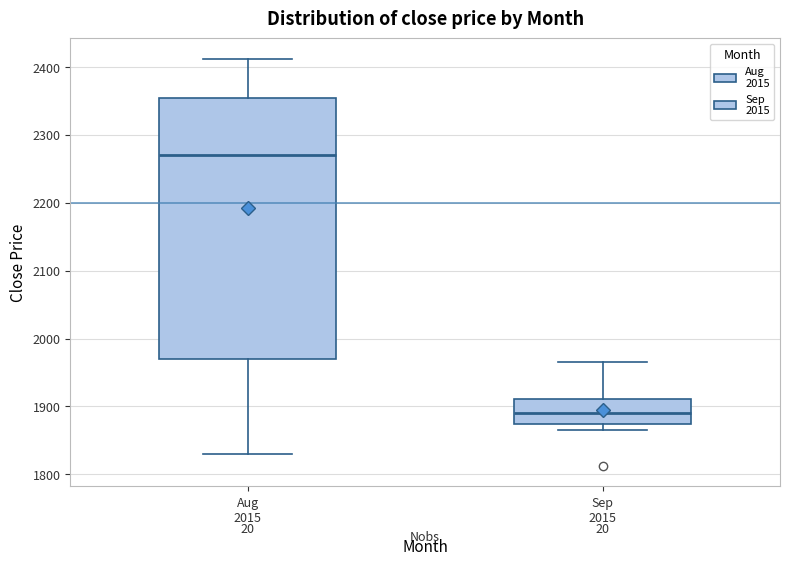

Reading left to right, transcribe this box plot: for each box, give where its median line is, the range the box spans, and where its two whiskers end, as read against the y-axis. The values are not printed on the chart, so give them approximately, as read against the axis.

Aug 2015: median 2270, box 1970 to 2350, whiskers 1830 to 2410
Sep 2015: median 1890, box 1870 to 1910, whiskers 1870 (just below the box's lower edge) to 1970